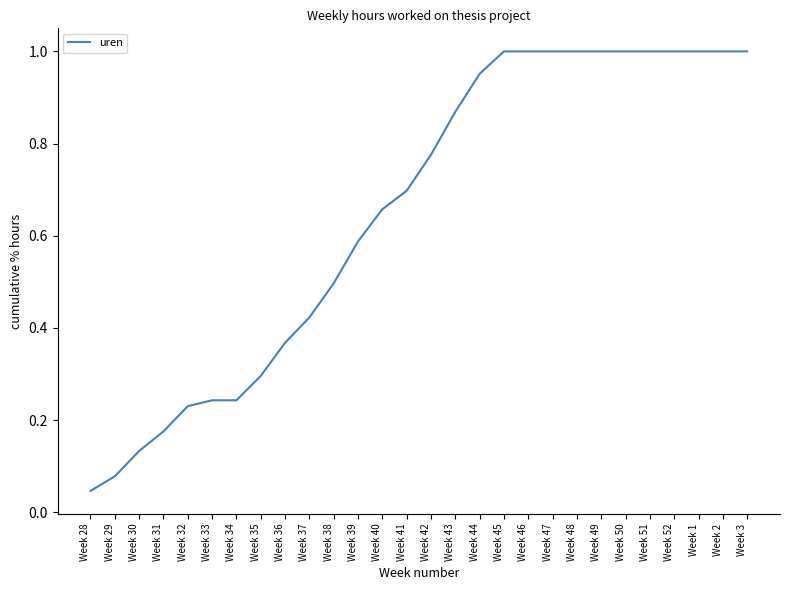

Between Week 48 and Week 42, which is larger?

Week 48